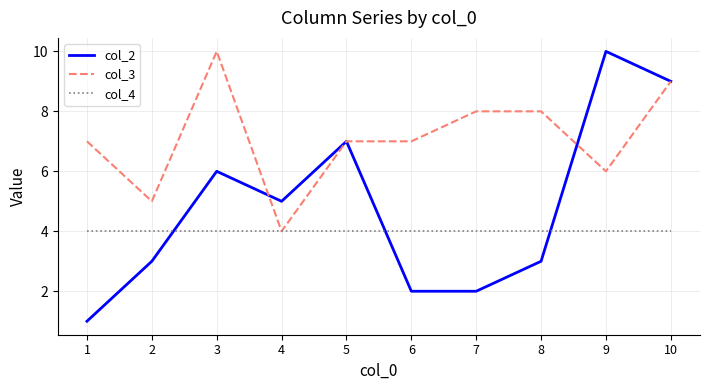

The col_2 series shows 10 at 9. True or false?

True